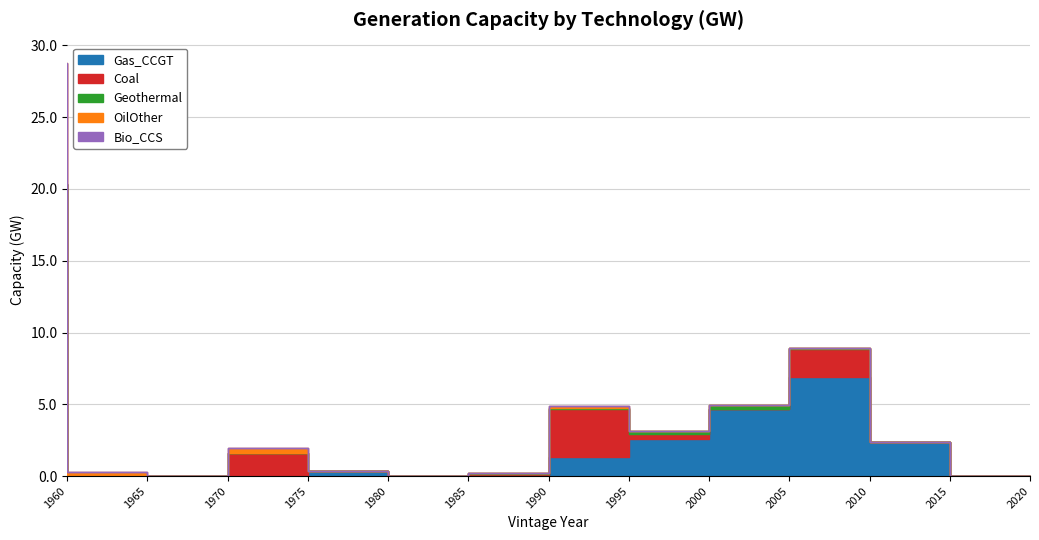

The value of Coal at 2015 is -2.3. True or false?

False